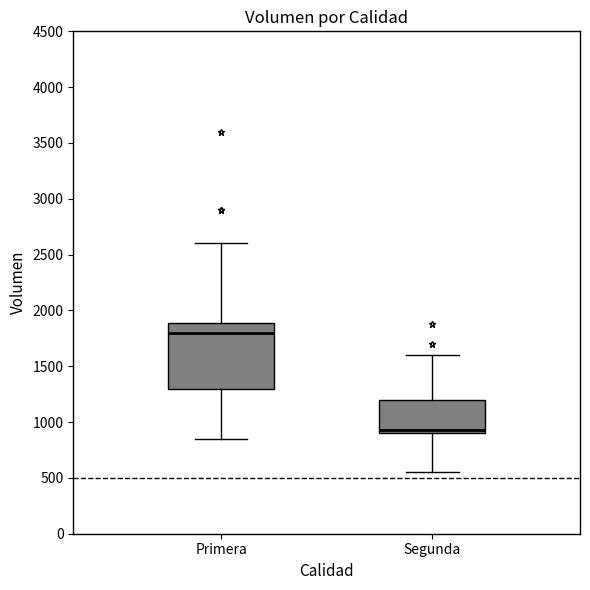

Which box has the lowest median line?

Segunda